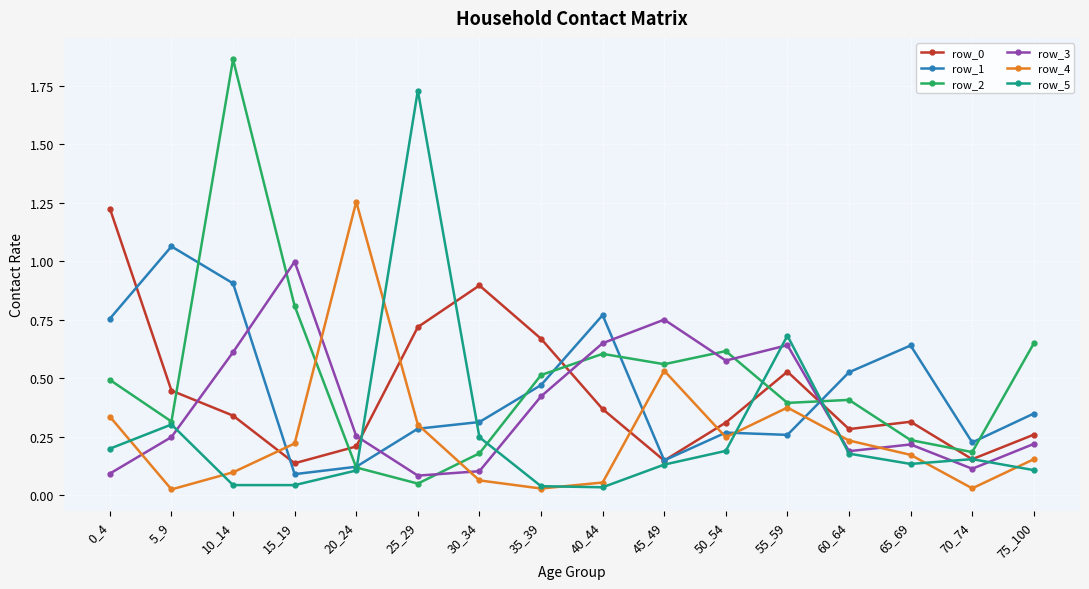

Which label corresponds to the largest value in the chart?

10_14